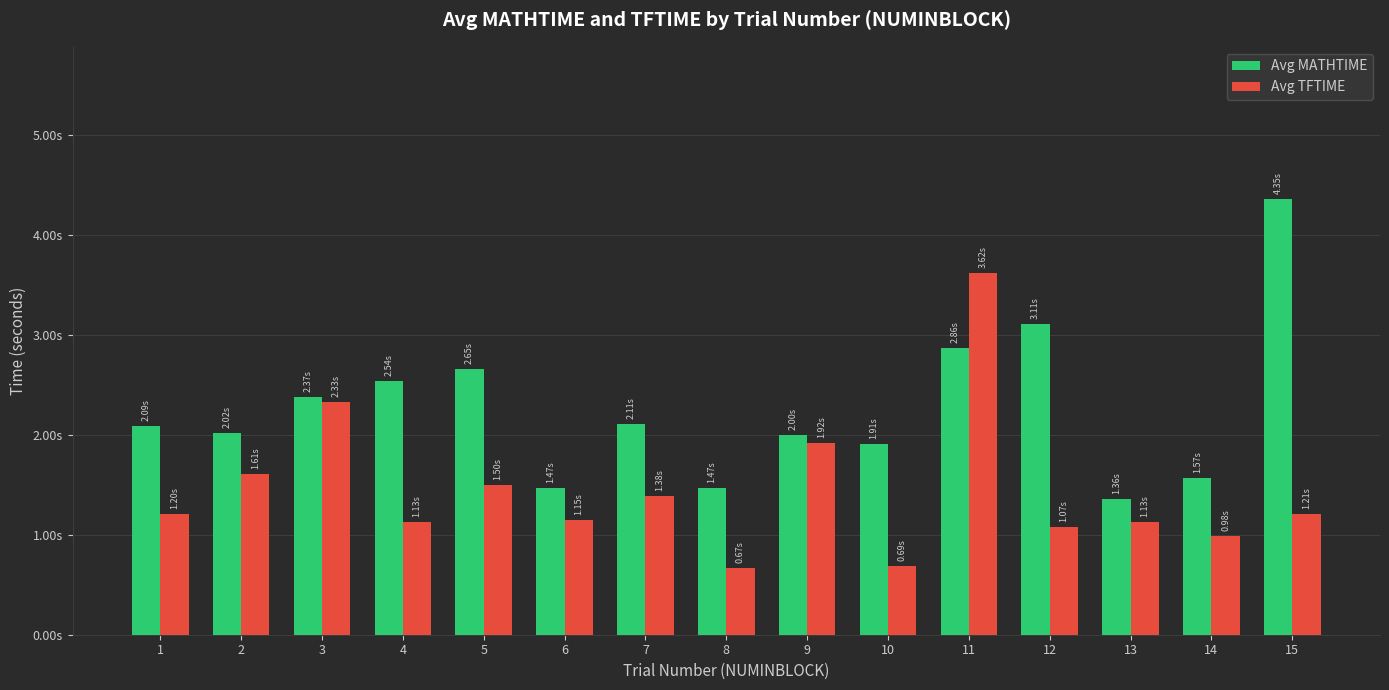

What is the sum of all Avg MATHTIME values?

33.9